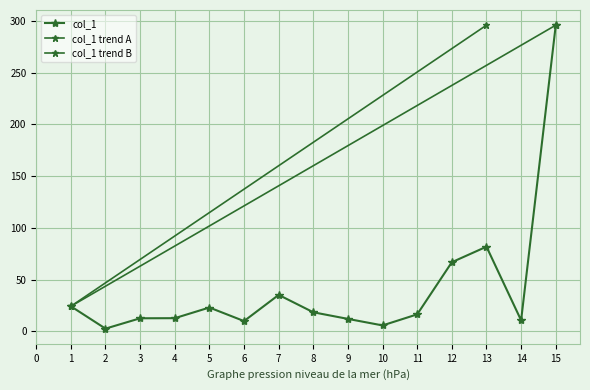

What is the change in value from 9 to 10?

-6.3